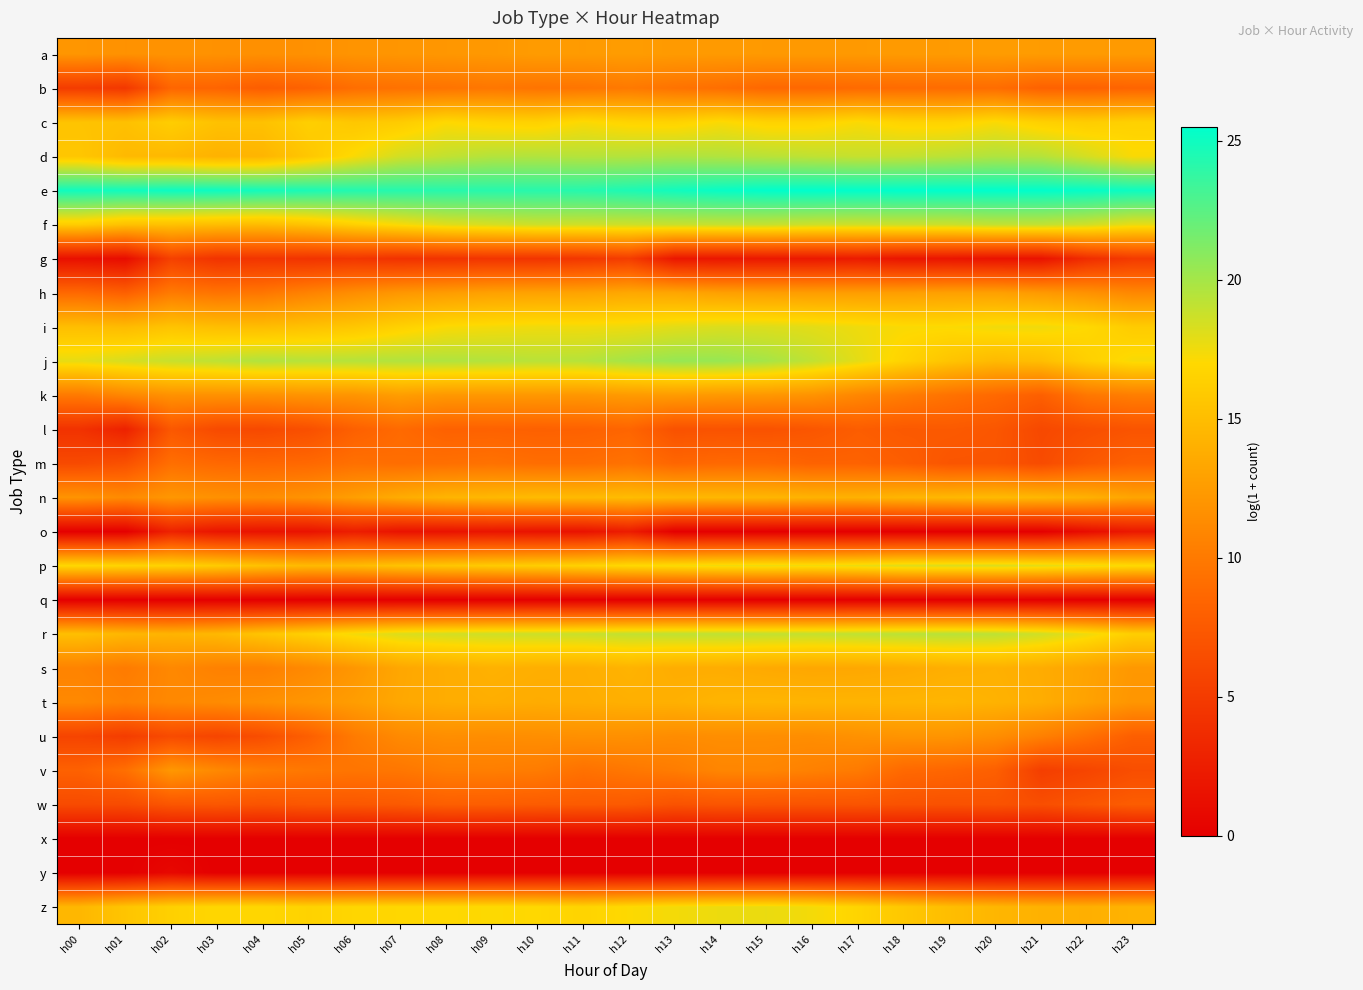

What is the maximum value shown in the chart?

25.5